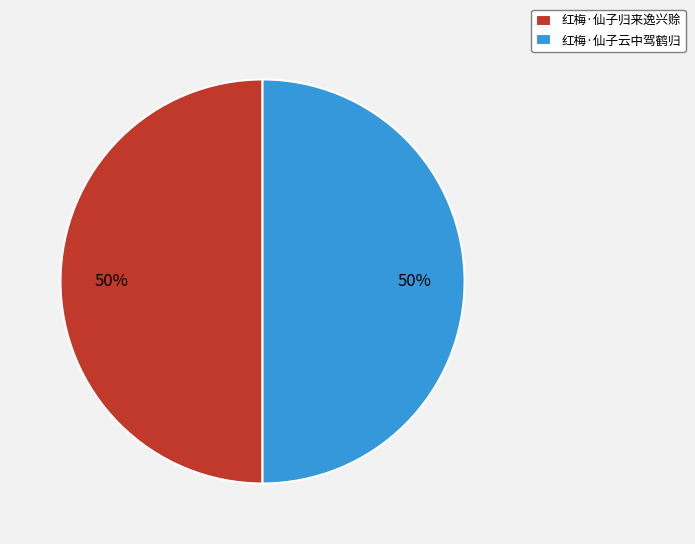

Count the number of slices in the pie.

2